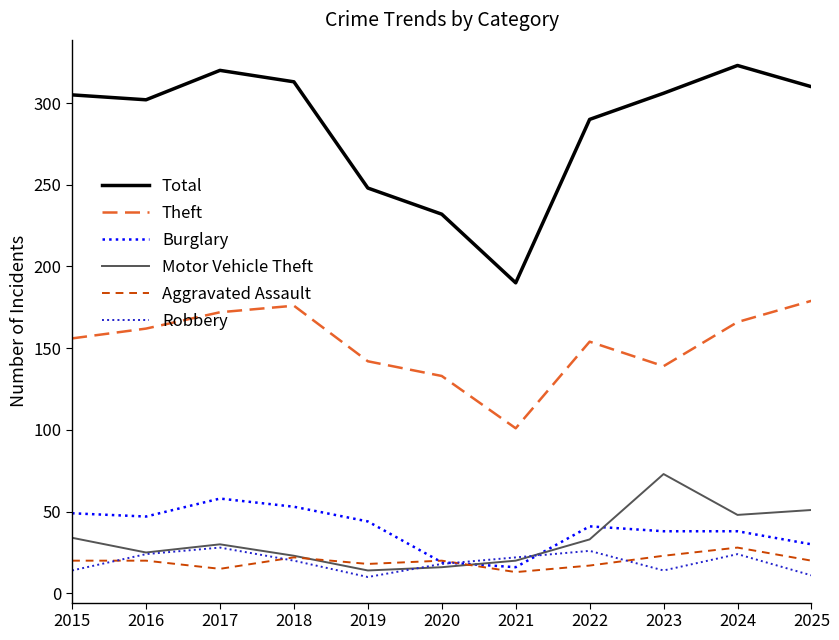

Is the value of Robbery at 2024 greater than the value of Total at 2015?

No